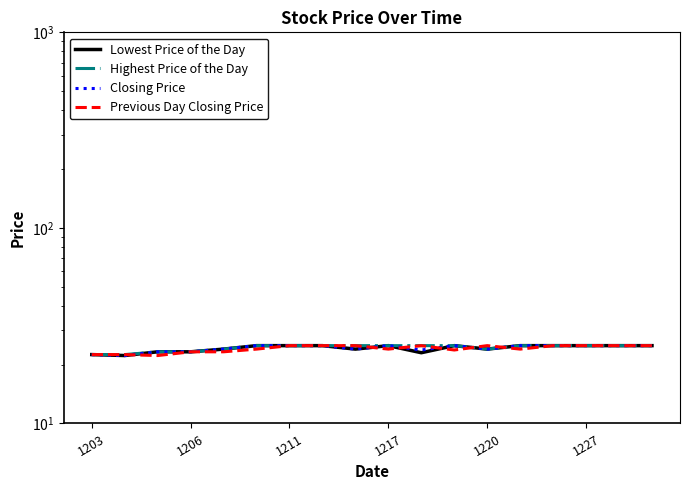

Which series has the largest range (max minus min)?

Lowest Price of the Day